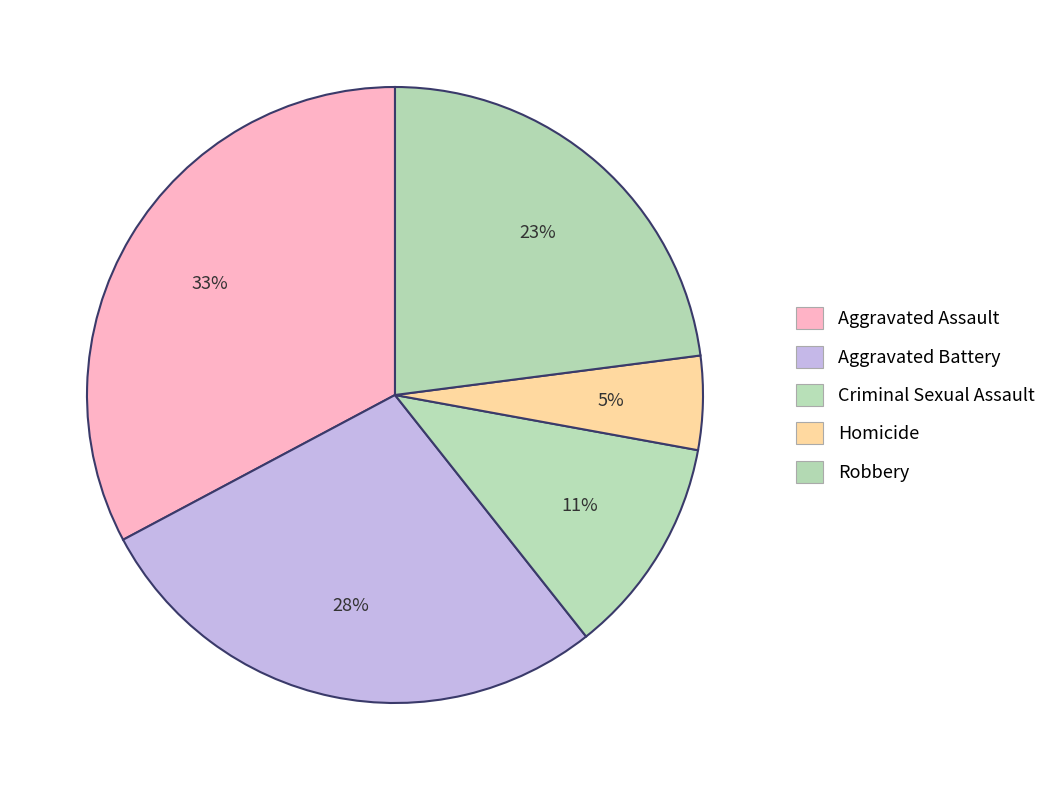

To the nearest percent, what is the combined percentage of Robbery and Criminal Sexual Assault?

34%